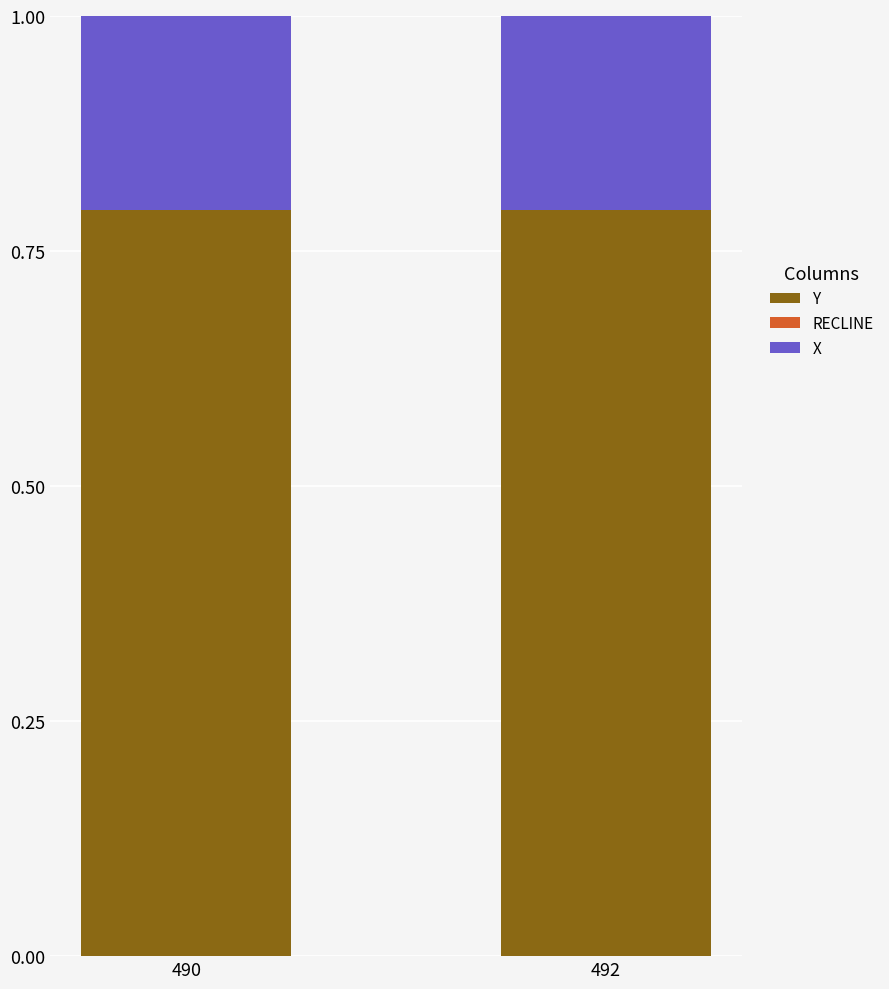

True or false: Y has a value of 0.3 at 490.

False